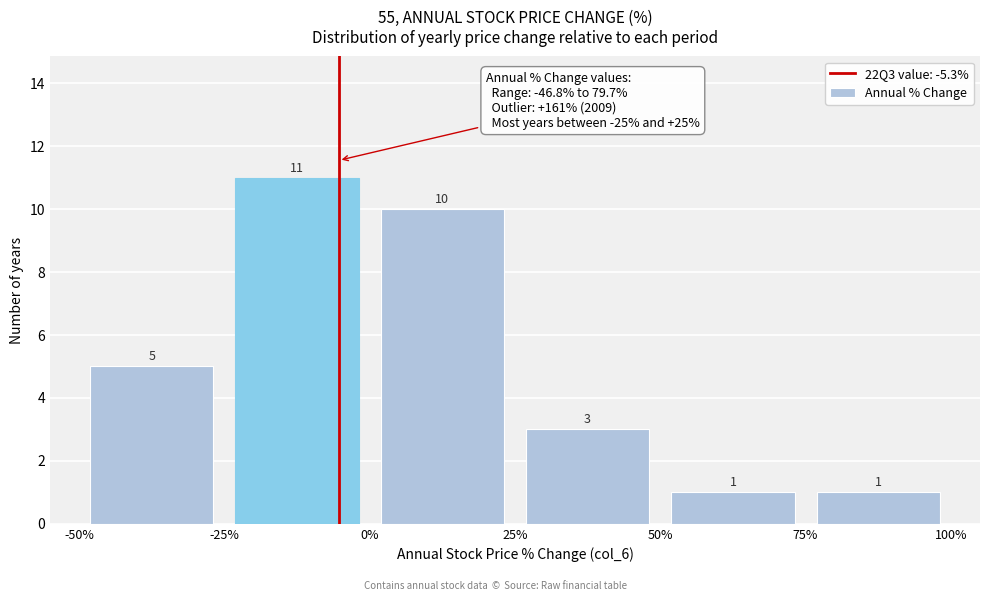

Over which range of the x-axis is the bar tallest?

-25% to 0%